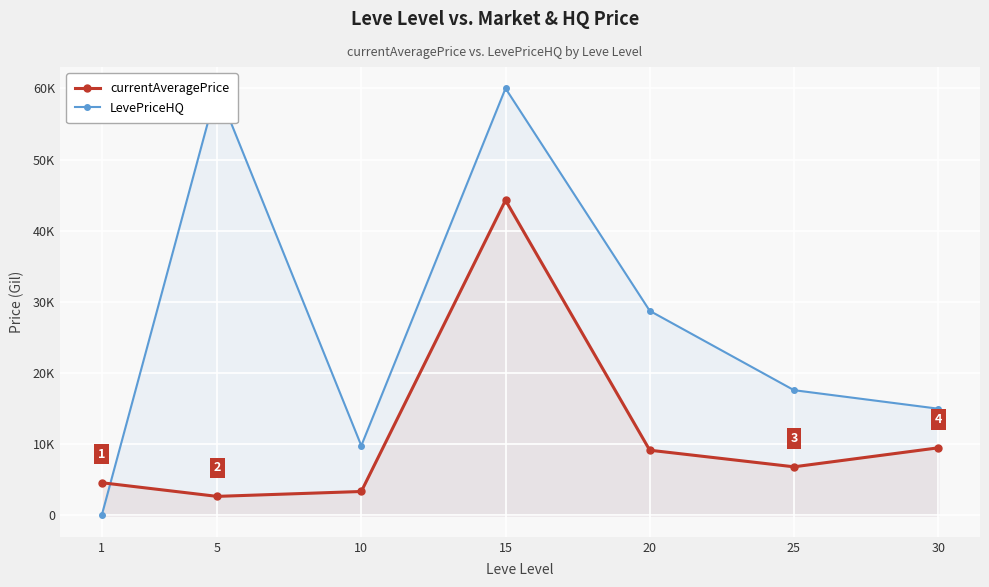

Reading left to right, list all the values displayed in this chart.

currentAveragePrice: 4600.0	2680.0	3366.3	44289.1	9166.7	6833.6	9500.0
LevePriceHQ: 0.0	60008.0	9800.0	60008.0	28750.0	17601.9	15000.0